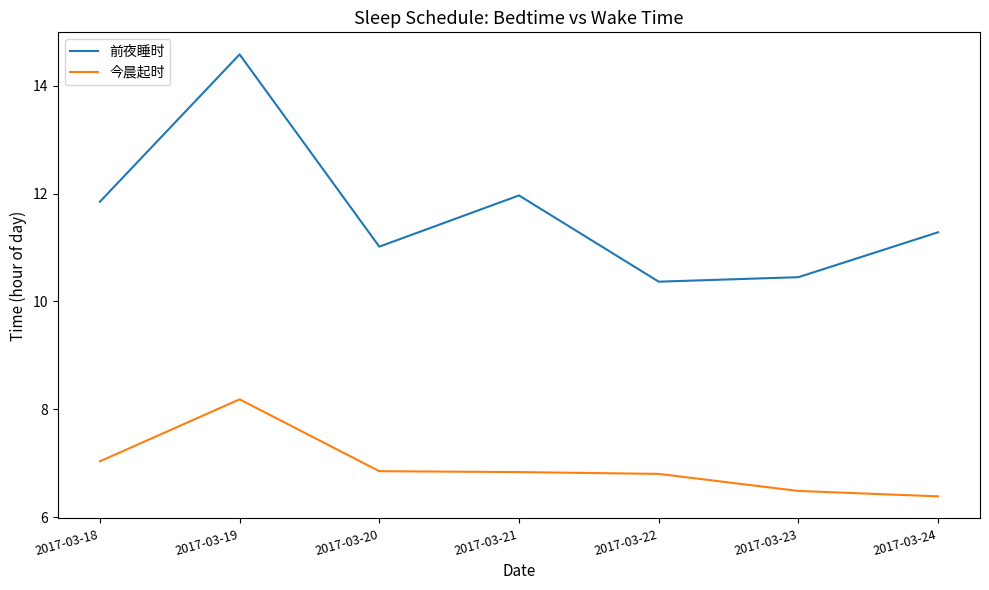

What are all the series names shown in the legend?

前夜睡时, 今晨起时